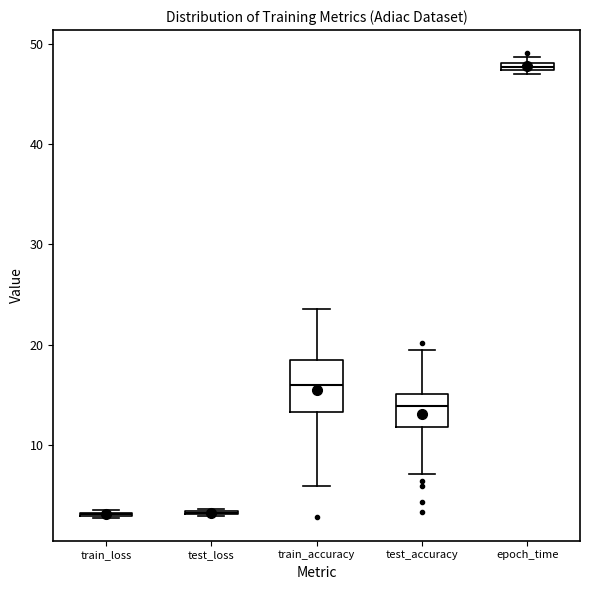

Where is the upper edge of the box for epoch_time on the y-axis? The values are not printed on the chart, so give them approximately, as read against the axis.

48